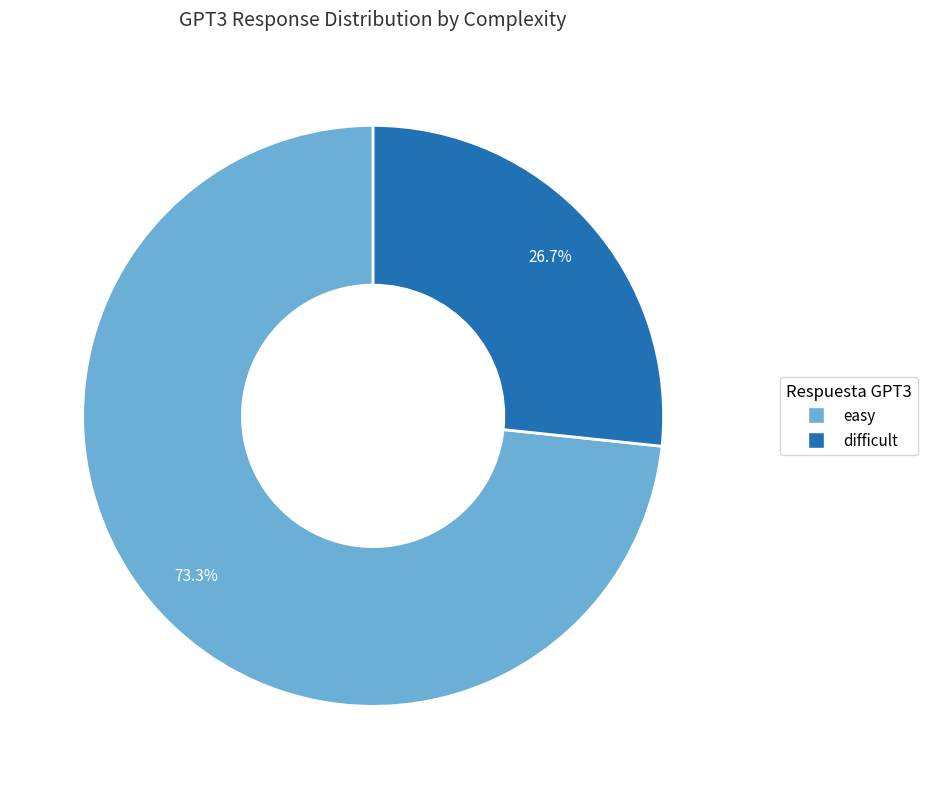

Which slice is the smallest?

difficult